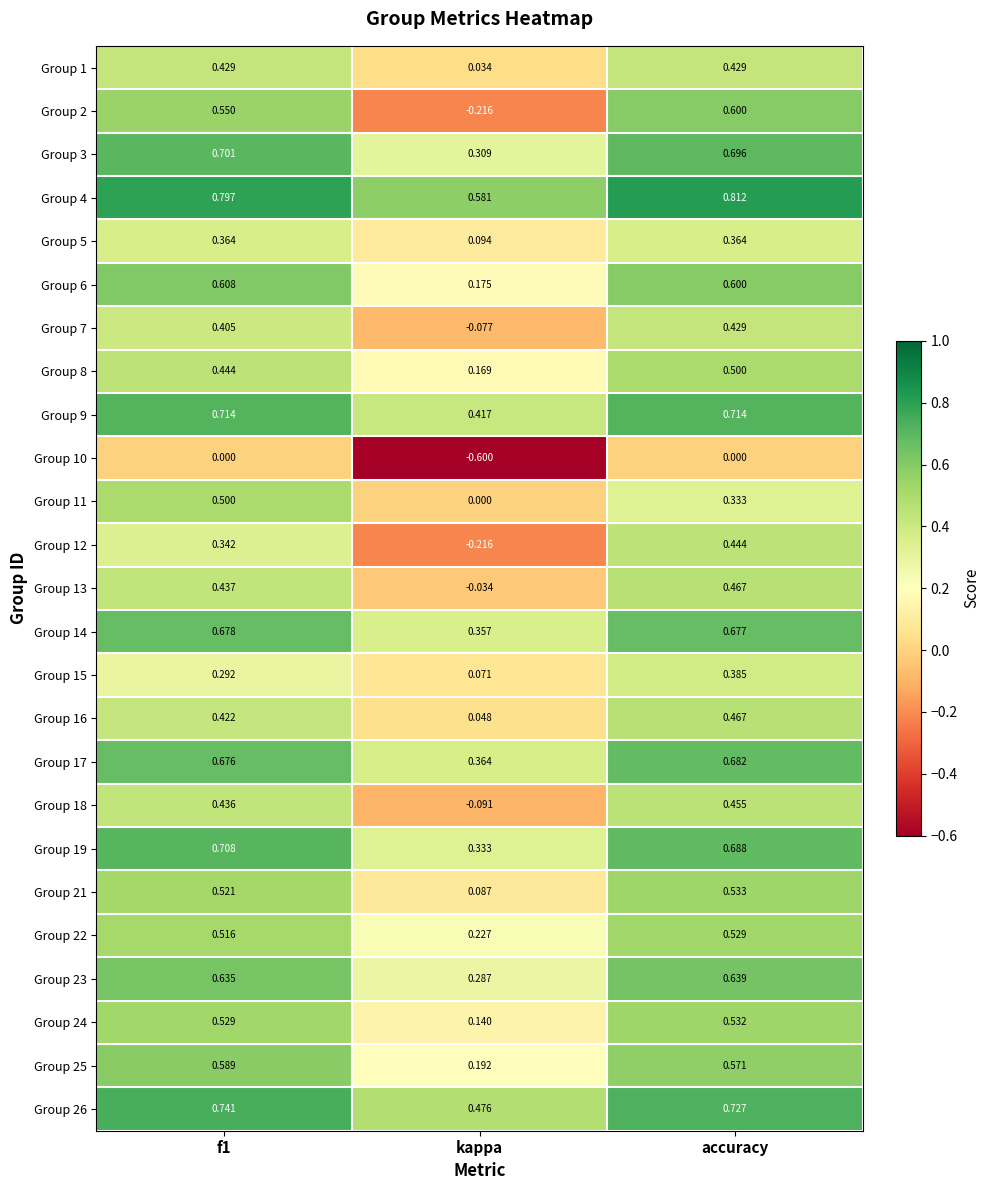

At which label is Group 1 closest to 0?

kappa